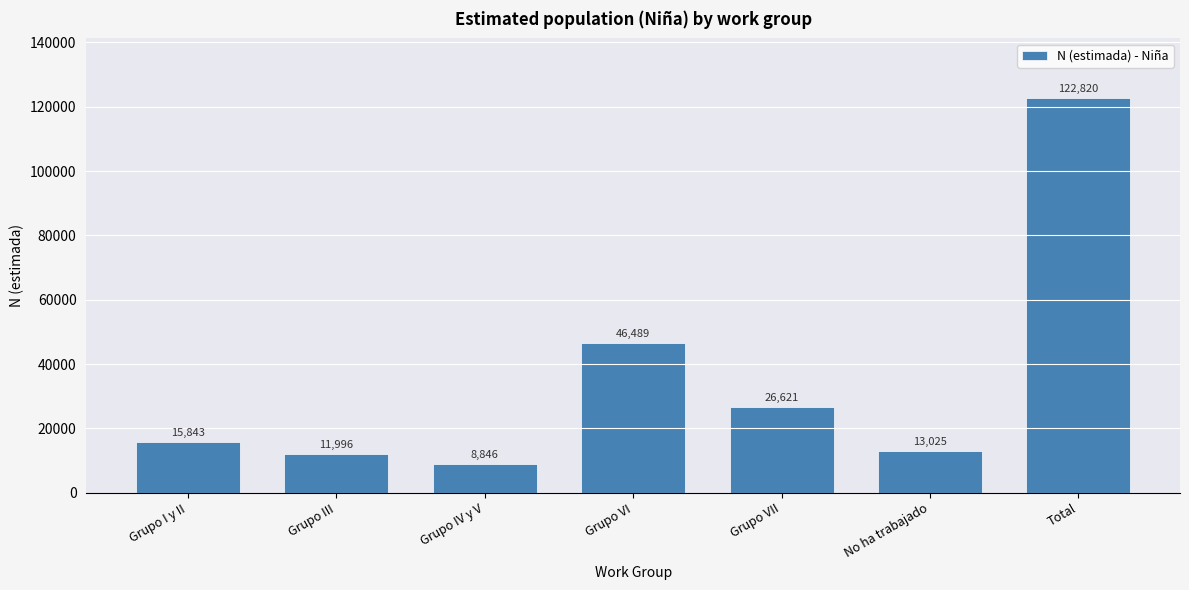

Reading left to right, transcribe all the data shown in this chart.

15843	11996	8846	46489	26621	13025	122820